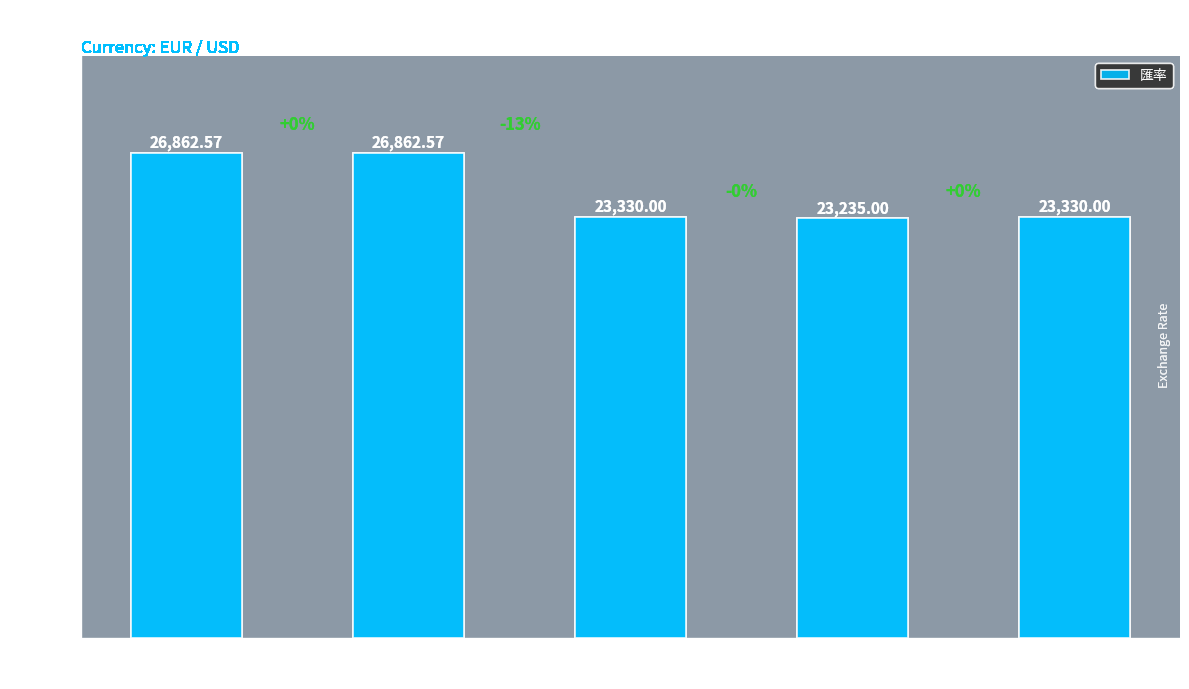

What is the greatest value displayed?

26862.6